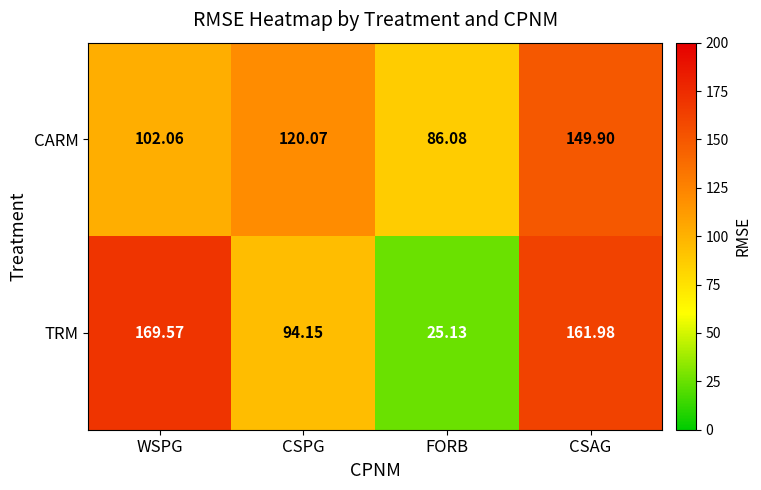

Which label corresponds to the largest value in the chart?

WSPG